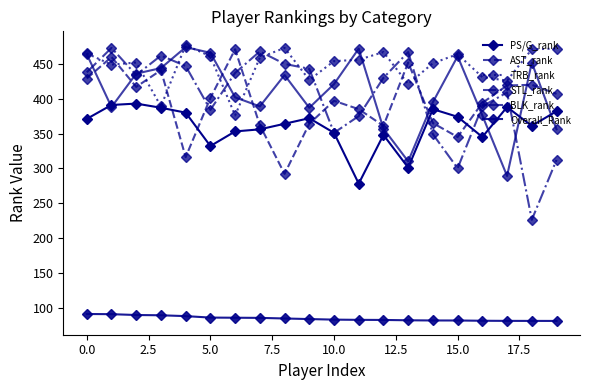

How many data points does each series have?

20